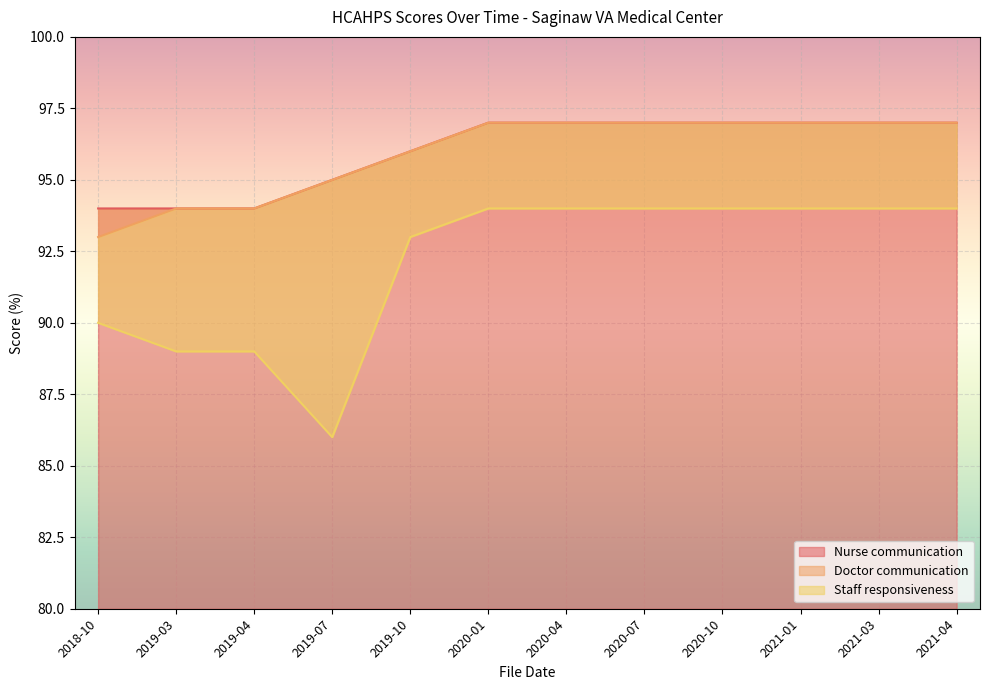

What is the label of the 3rd point from the right?

2021-01